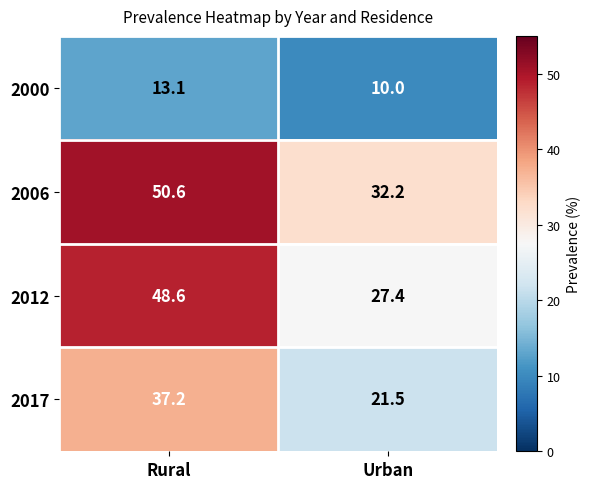

How many data points does each series have?

2